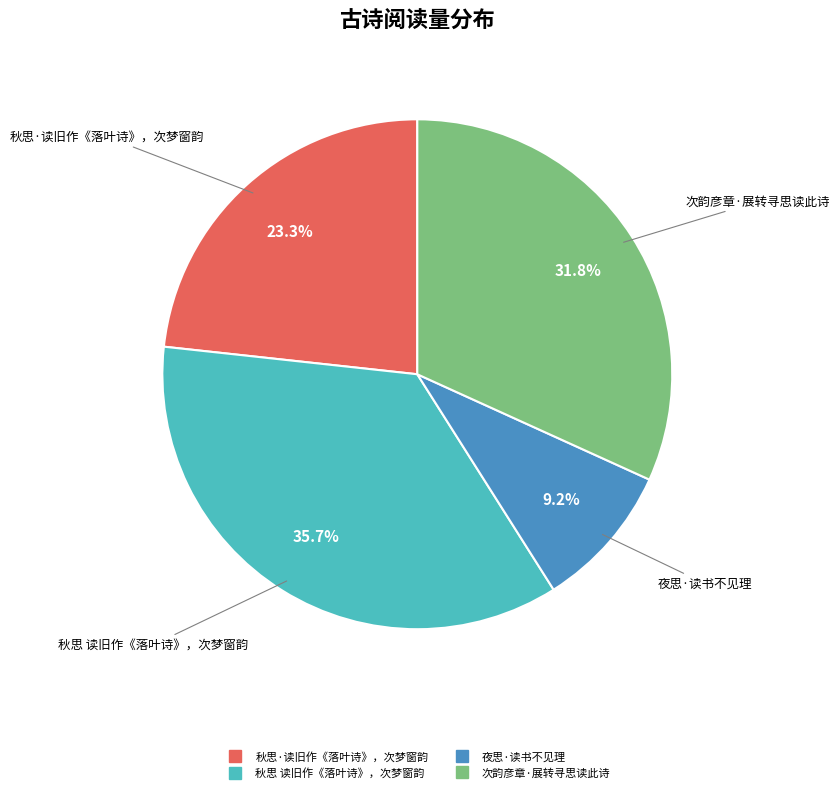

The 次韵彦章·展转寻思读此诗 slice represents 46% of the pie. True or false?

False